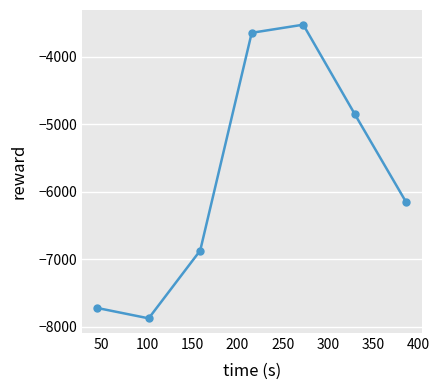

True or false: the data has more than 2 interior local peaks.

False